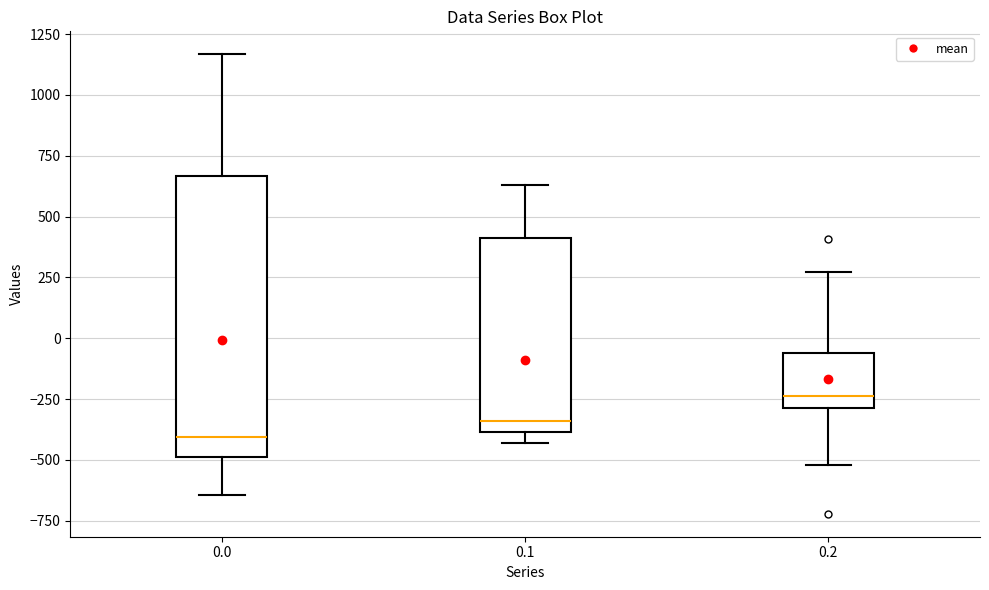

Where does the upper whisker of the box at x = 0.0 end on the y-axis? The values are not printed on the chart, so give them approximately, as read against the axis.

1150